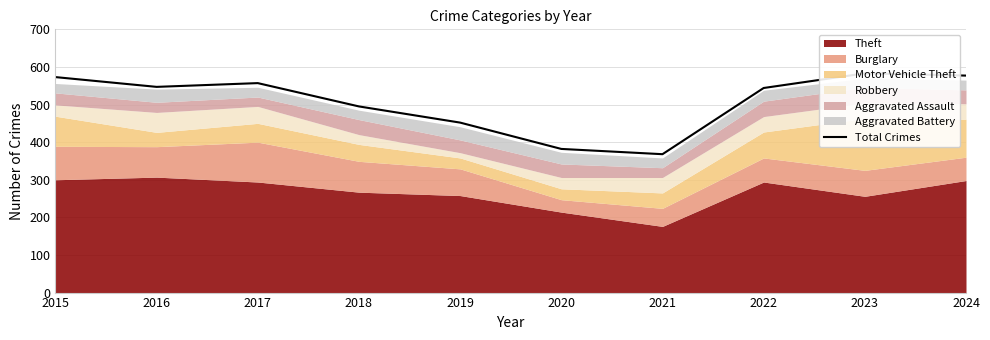

How many data points are less than 547?

5